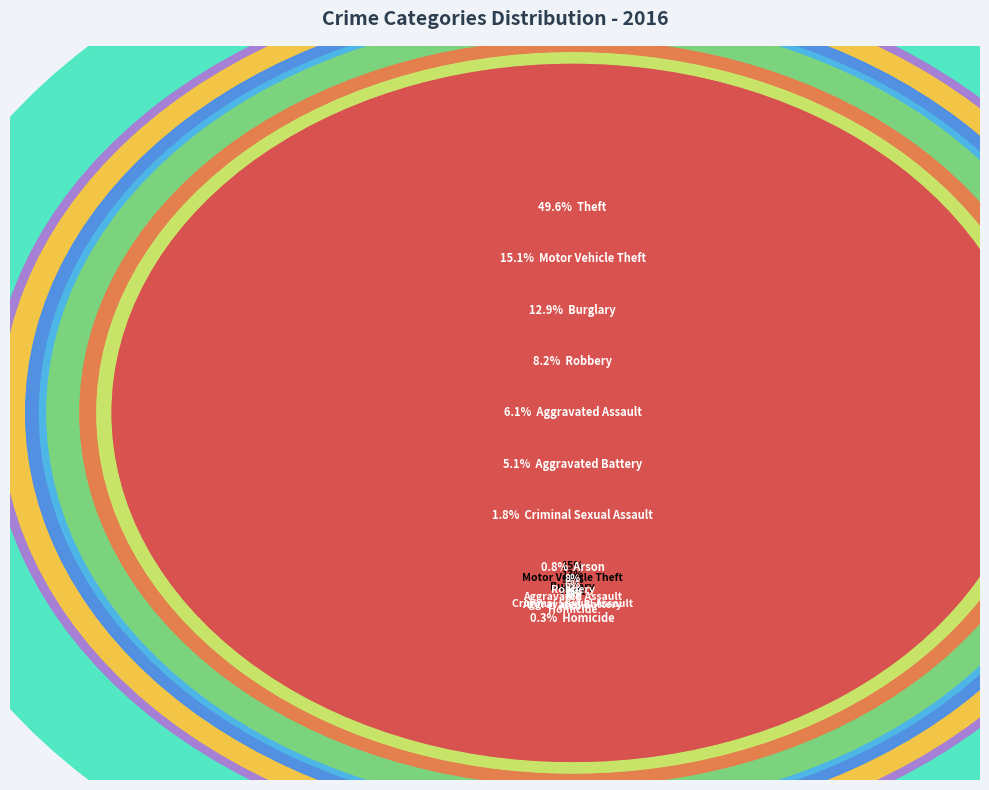

Which slice is the largest?

Theft